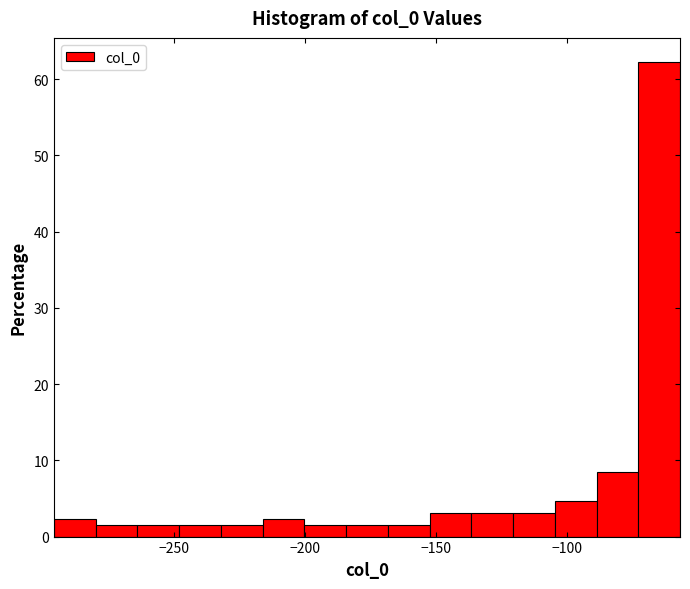

Read against the x-axis, roughly where is the centre of the tallest bar?

-65